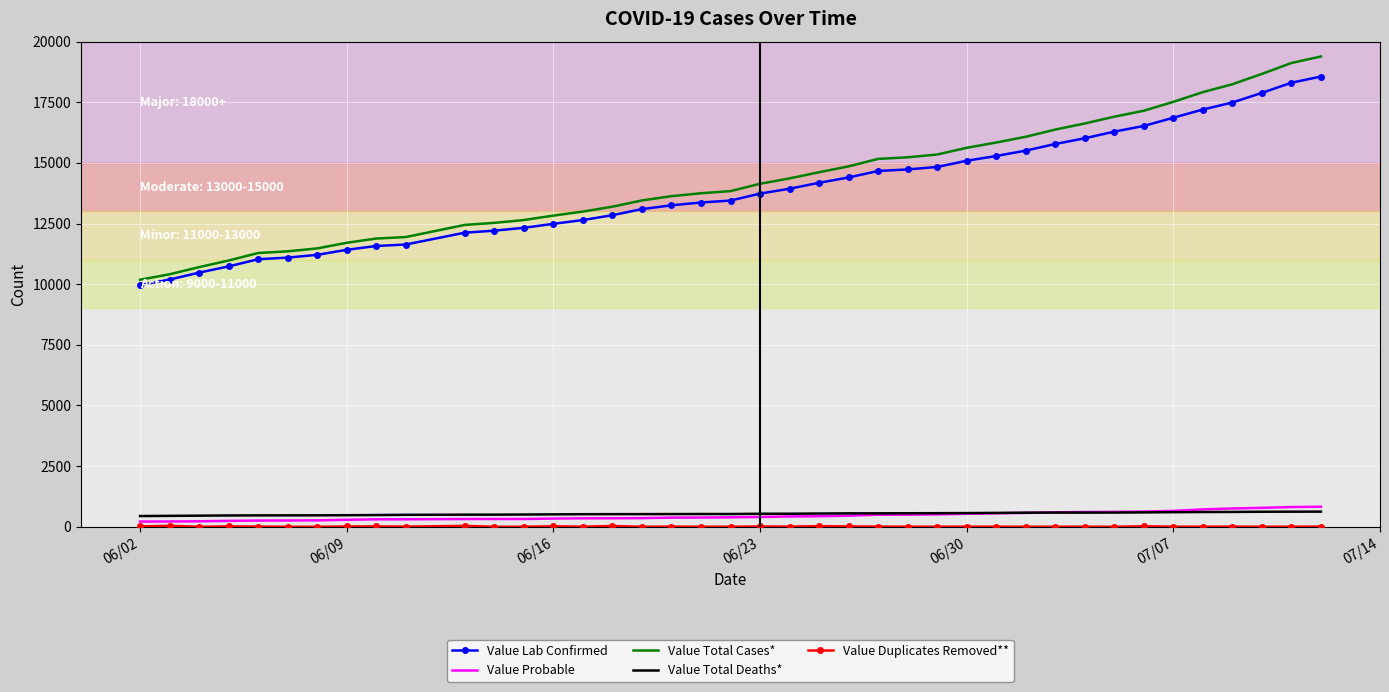

Which series has the largest range (max minus min)?

Value Total Cases*